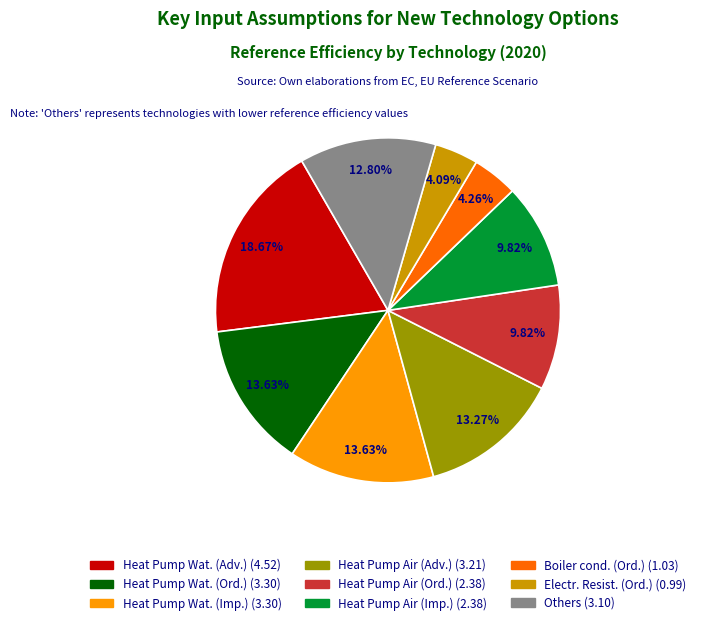

Is there any slice that represents more than half of the pie?

No